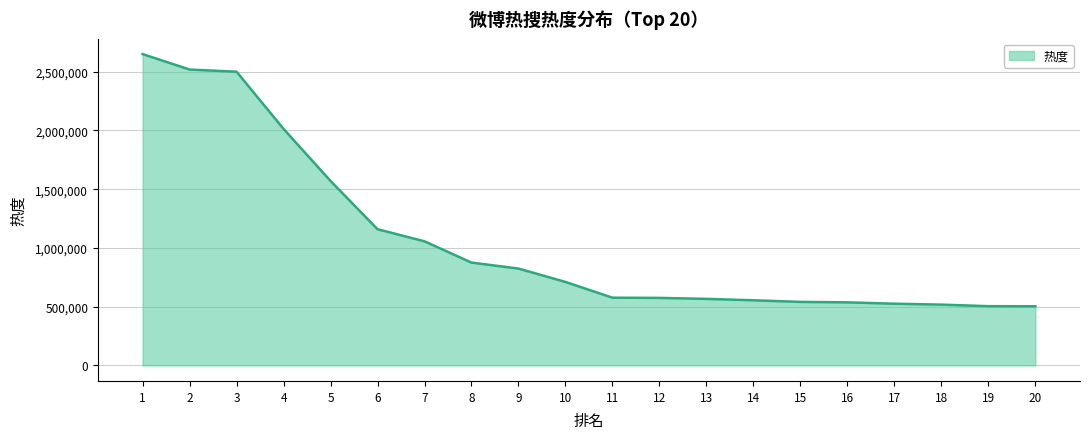

What is the difference between the maximum and minimum values?

2146624